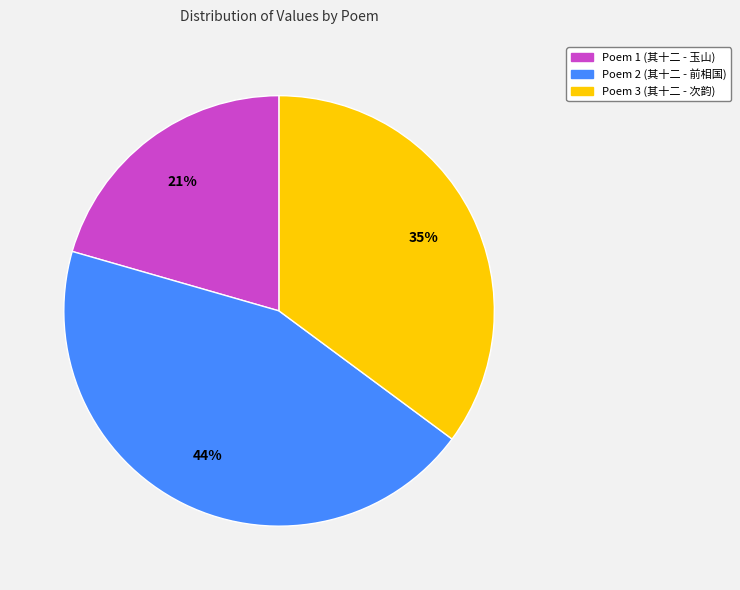

Is there a majority slice in this chart?

No